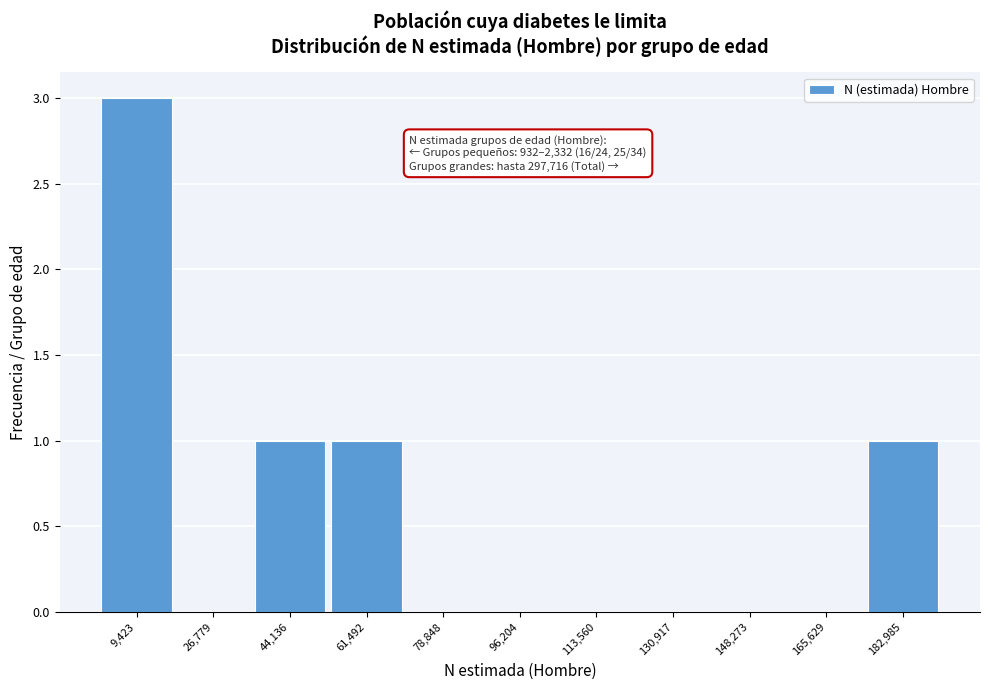

Which range on the x-axis has the tallest bar?

0 to 18000